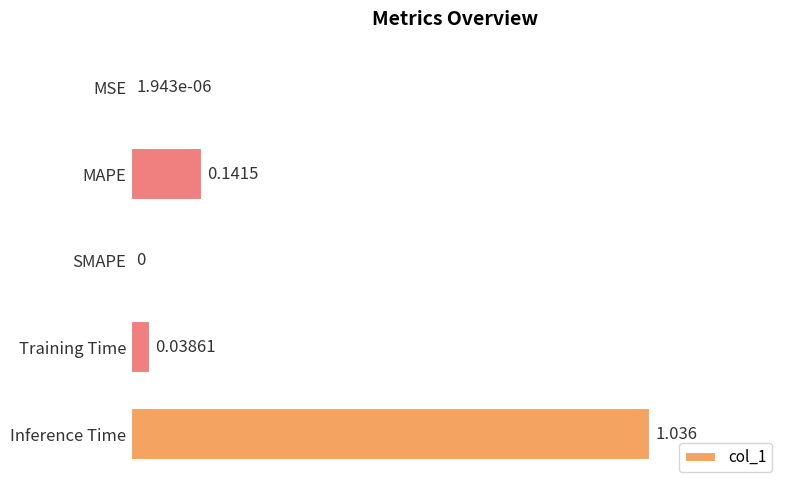

Which has a higher value, MAPE or Inference Time?

Inference Time